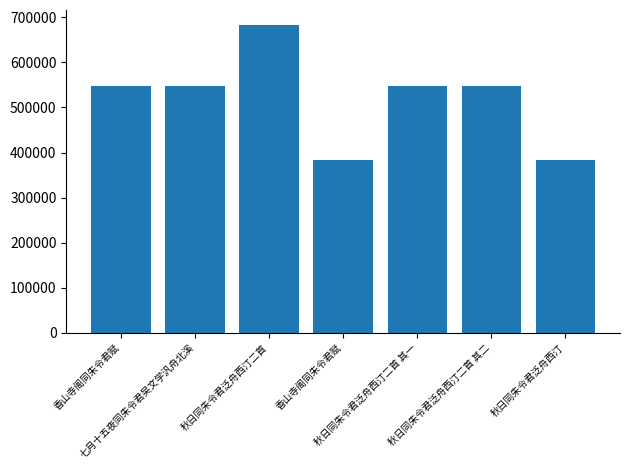

Where is the data nearest to the value 532571?

七月十五夜同朱令君吴文学汎舟北溪